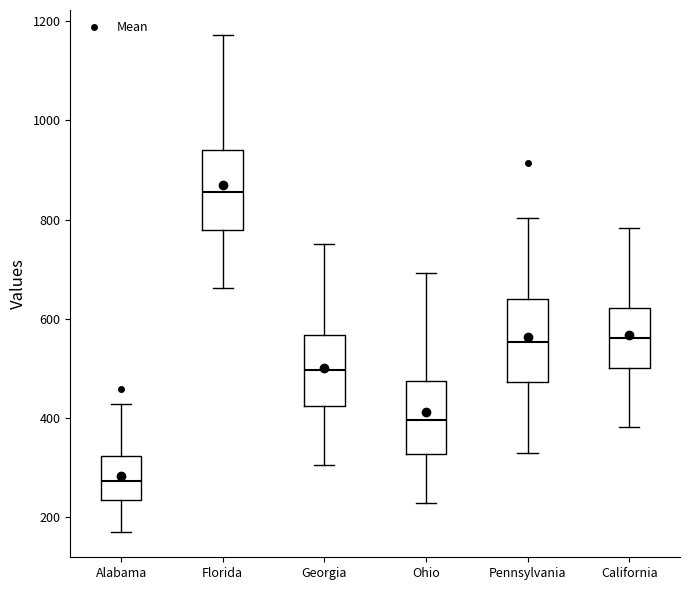

Which box's median line is the highest?

Florida